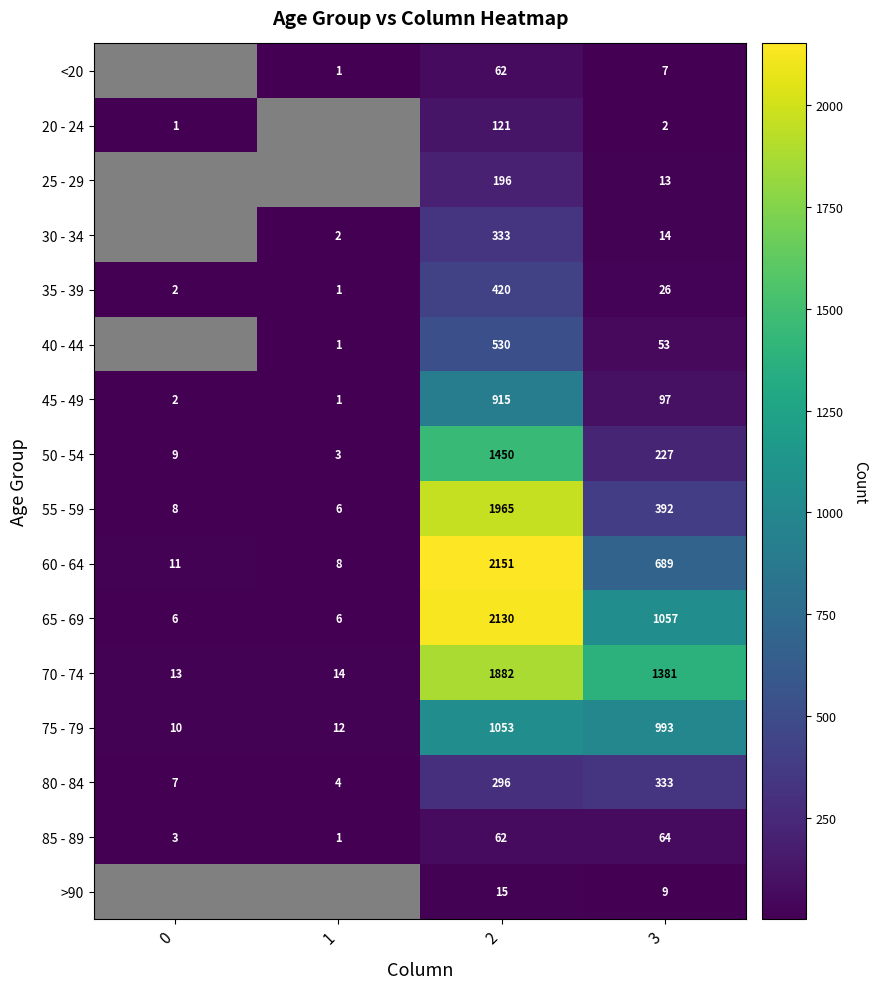

The <20 series shows 2 at 1. True or false?

False